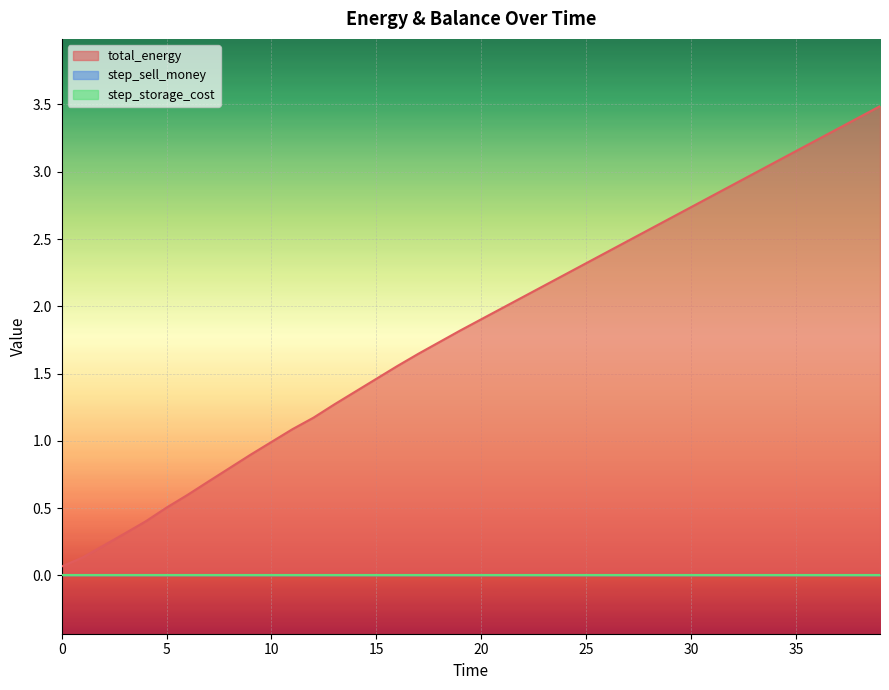

True or false: step_sell_money and step_storage_cost intersect in this chart.

False